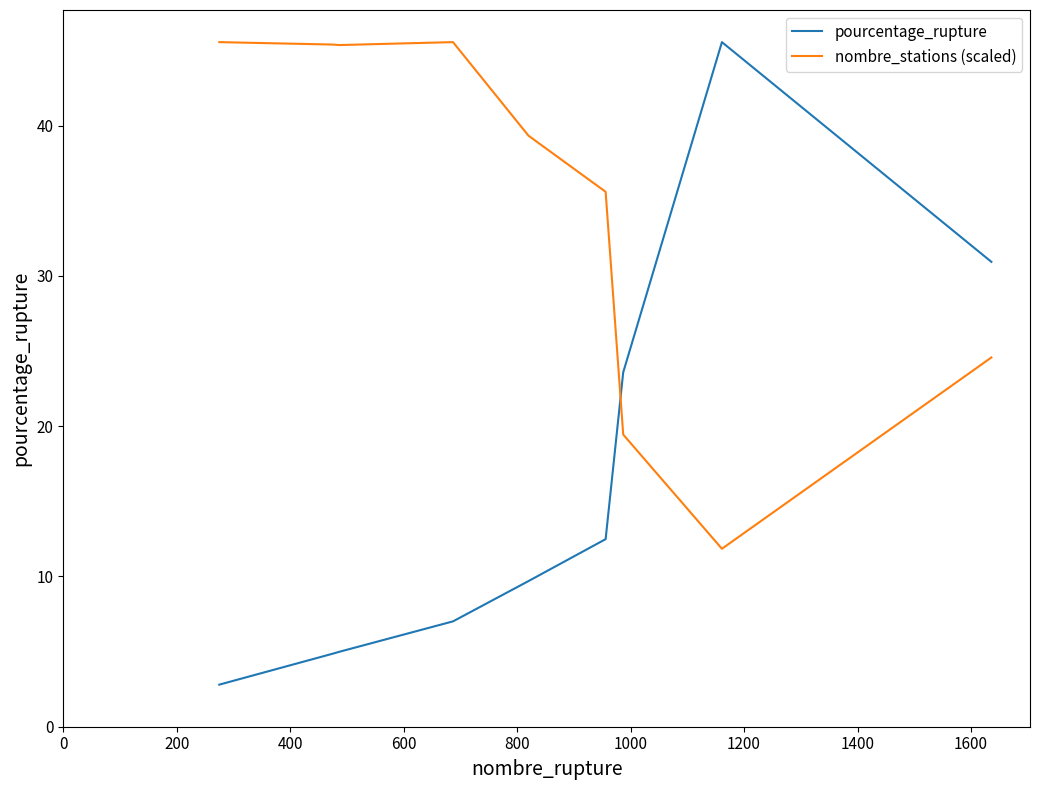

Is this an area chart (filled region under the line)?

No